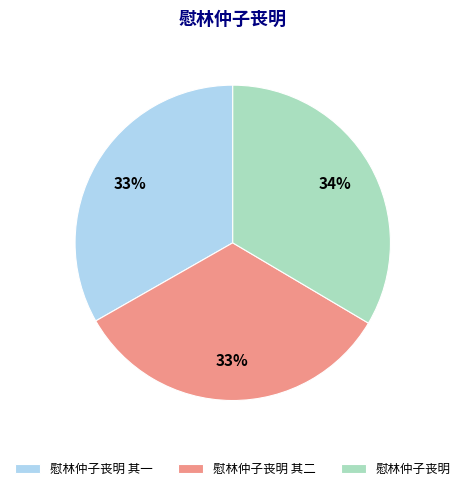

The 慰林仲子丧明 slice represents 25% of the pie. True or false?

False